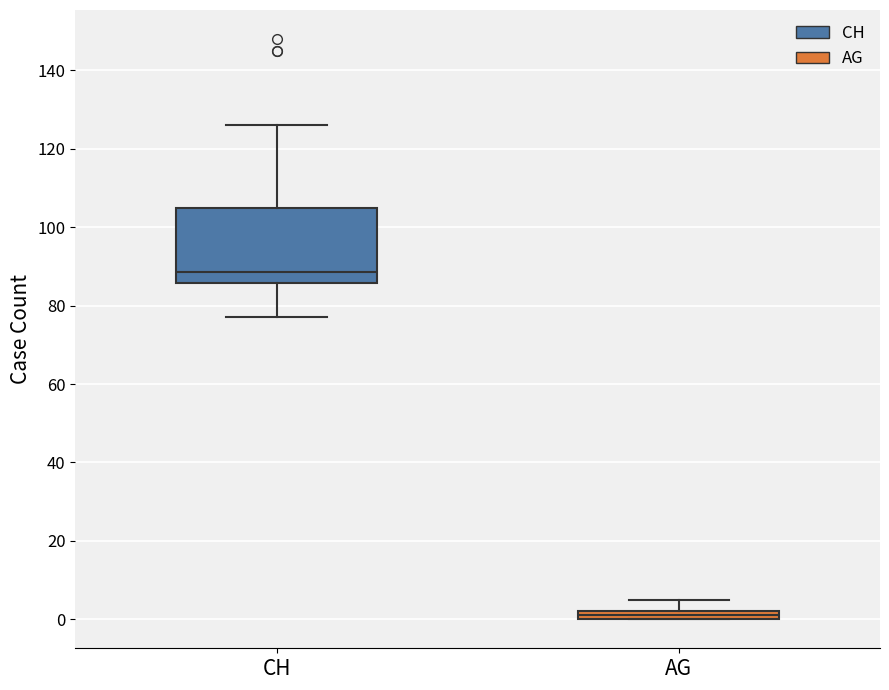

Where is the upper edge of the box for AG on the y-axis? The values are not printed on the chart, so give them approximately, as read against the axis.

2